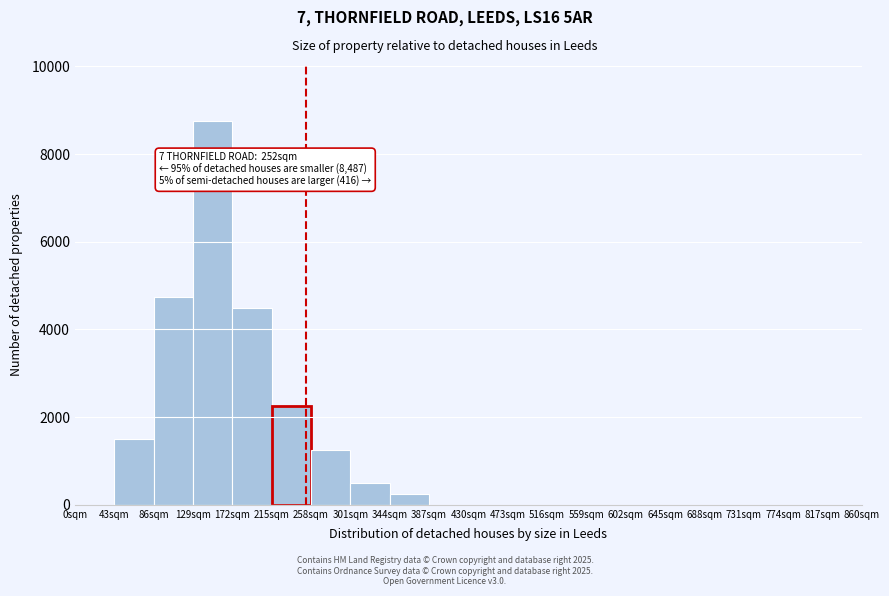

Over which range of the x-axis is the bar tallest?

129 to 172